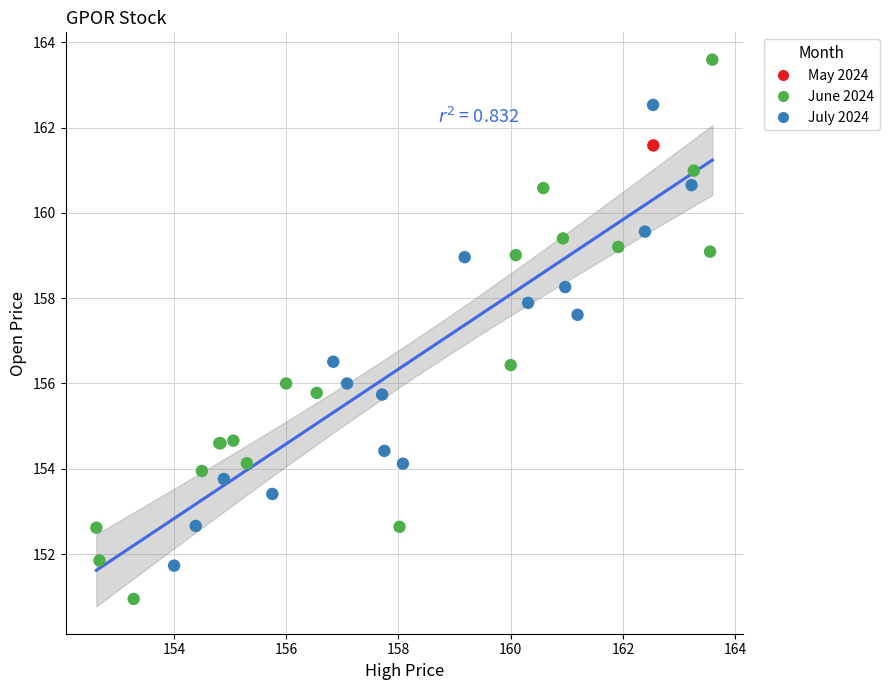

What are all the series names shown in the legend?

May 2024, June 2024, July 2024